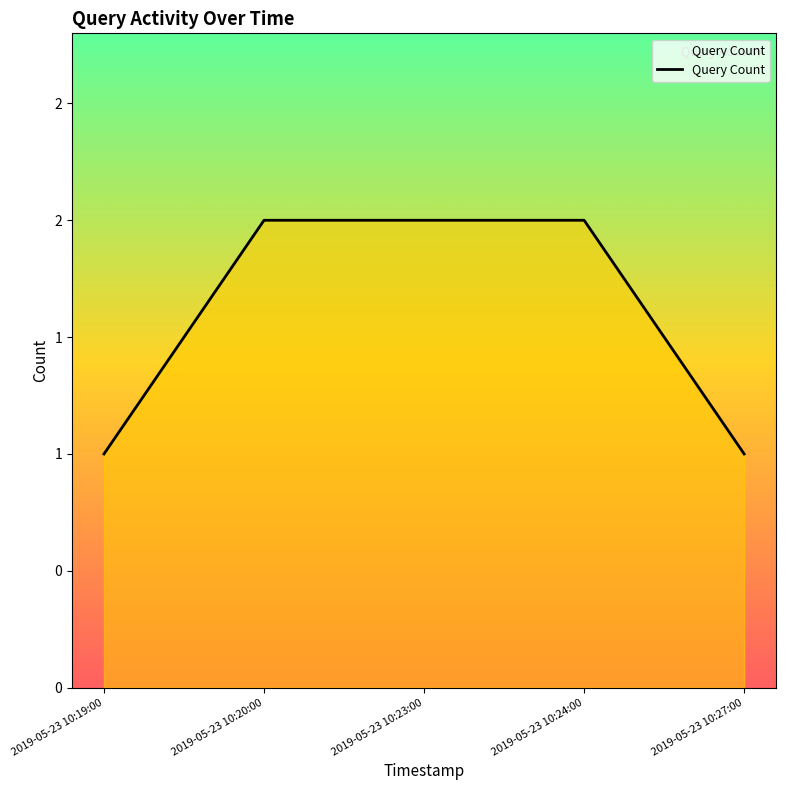

Is this an area chart (filled region under the line)?

Yes